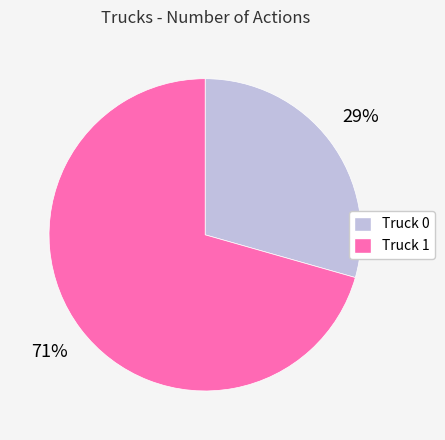

Which category has the smallest portion of the pie?

Truck 0